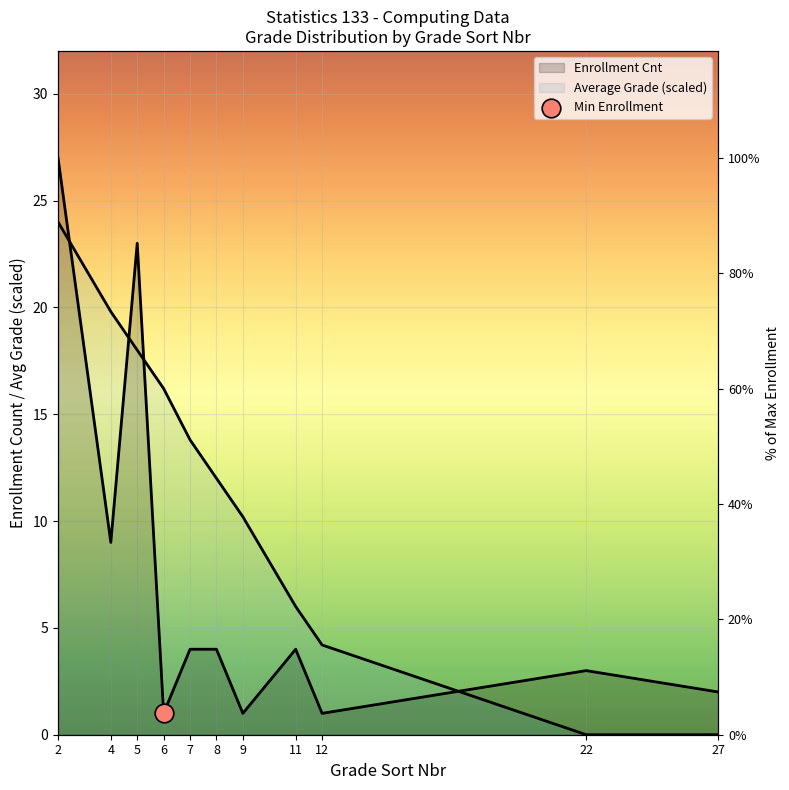

What is the total value across all series at 12?

5.2